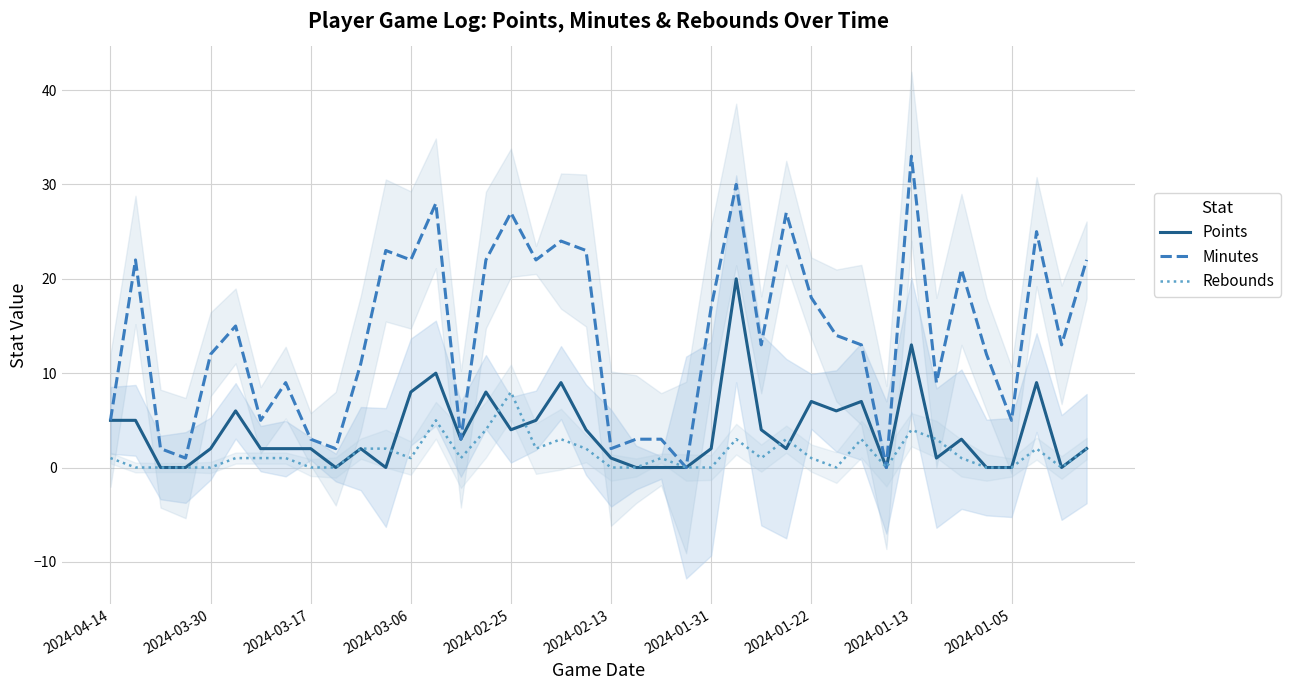

True or false: Rebounds has more than 0 points higher than both neighbors.

True